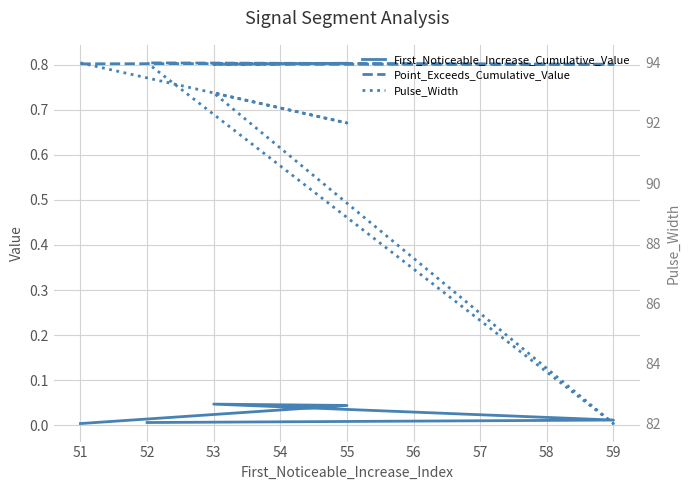

The value of Point_Exceeds_Cumulative_Value at 53 is 1.2. True or false?

False